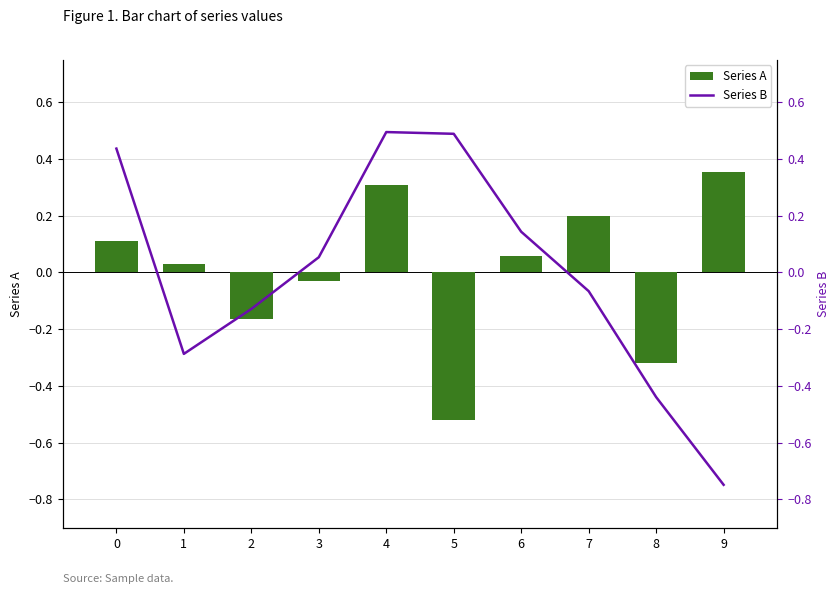

Is the value of Series A at 7 greater than the value of Series B at 3?

Yes